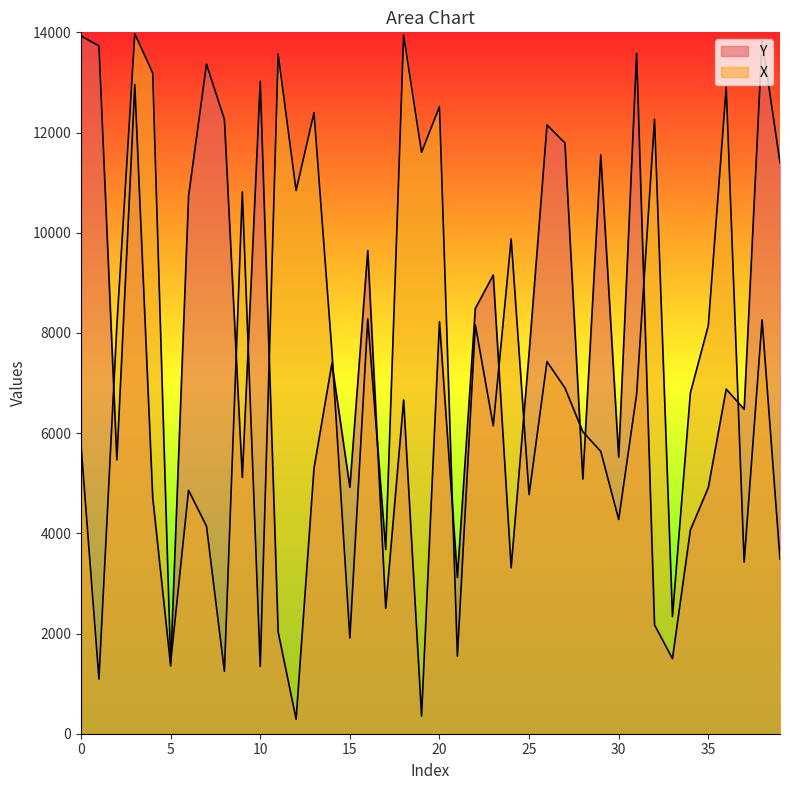

What is the spread (max minus min) of values at 19?

11252.0